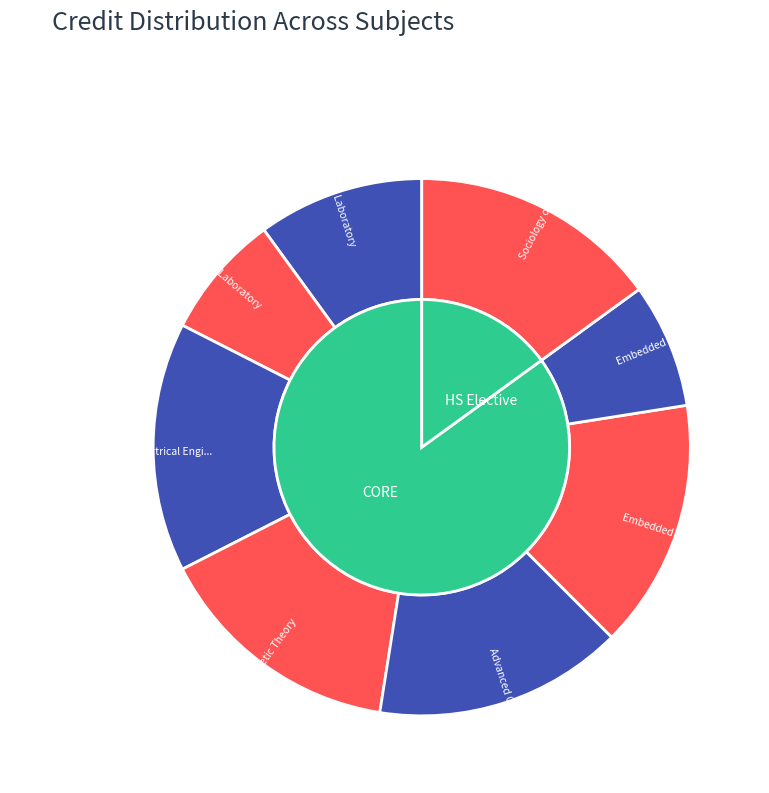

Is it true that HS331 is 7% of the pie?

False